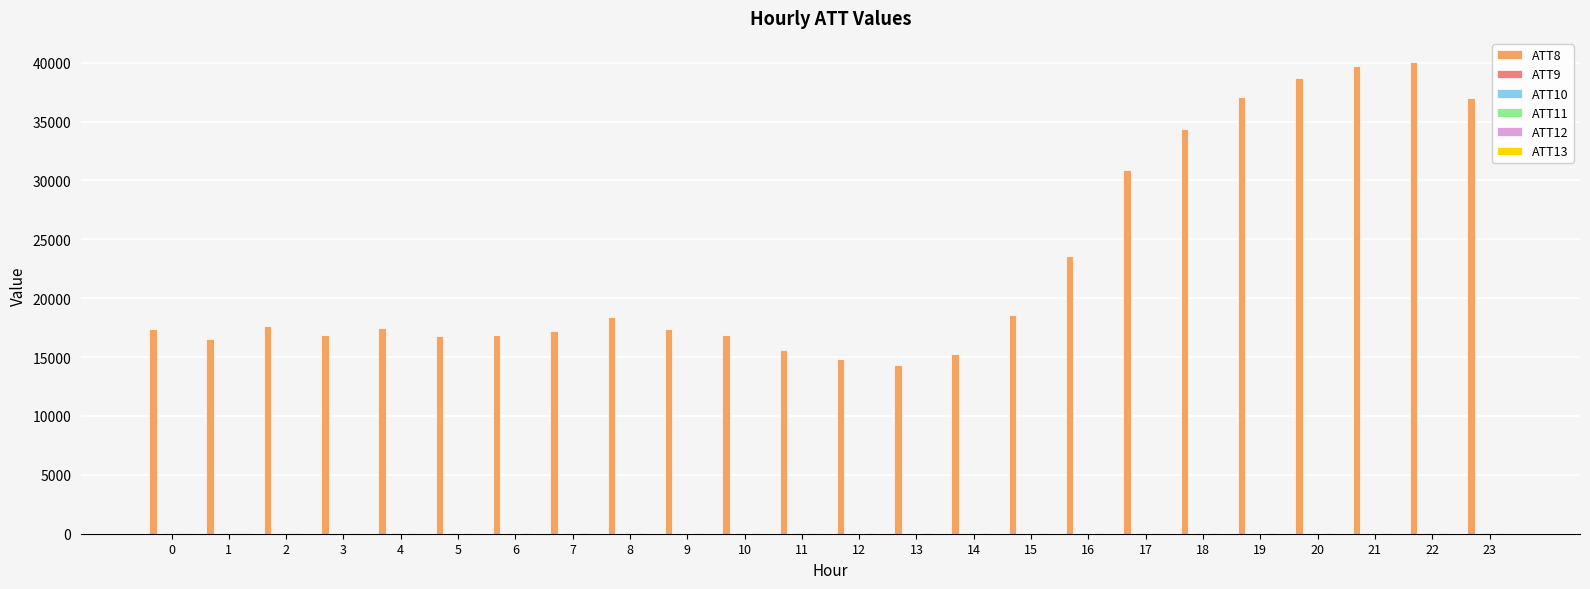

Which series has the largest total across all categories?

ATT8